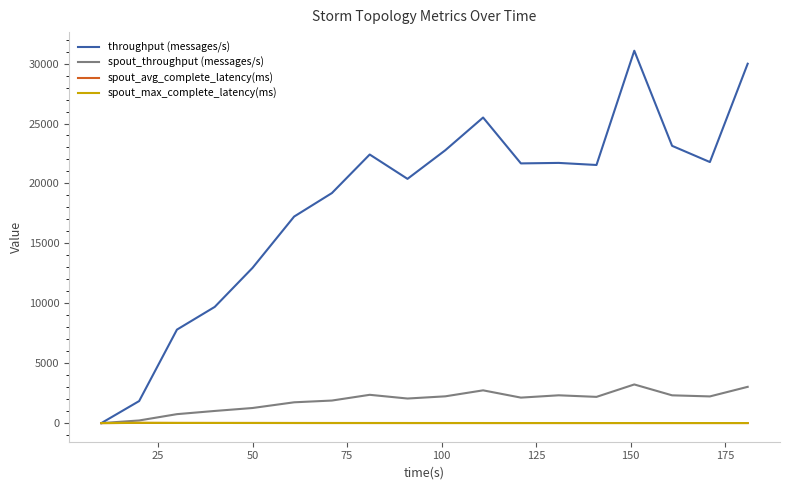

Which series has the largest total across all categories?

throughput (messages/s)